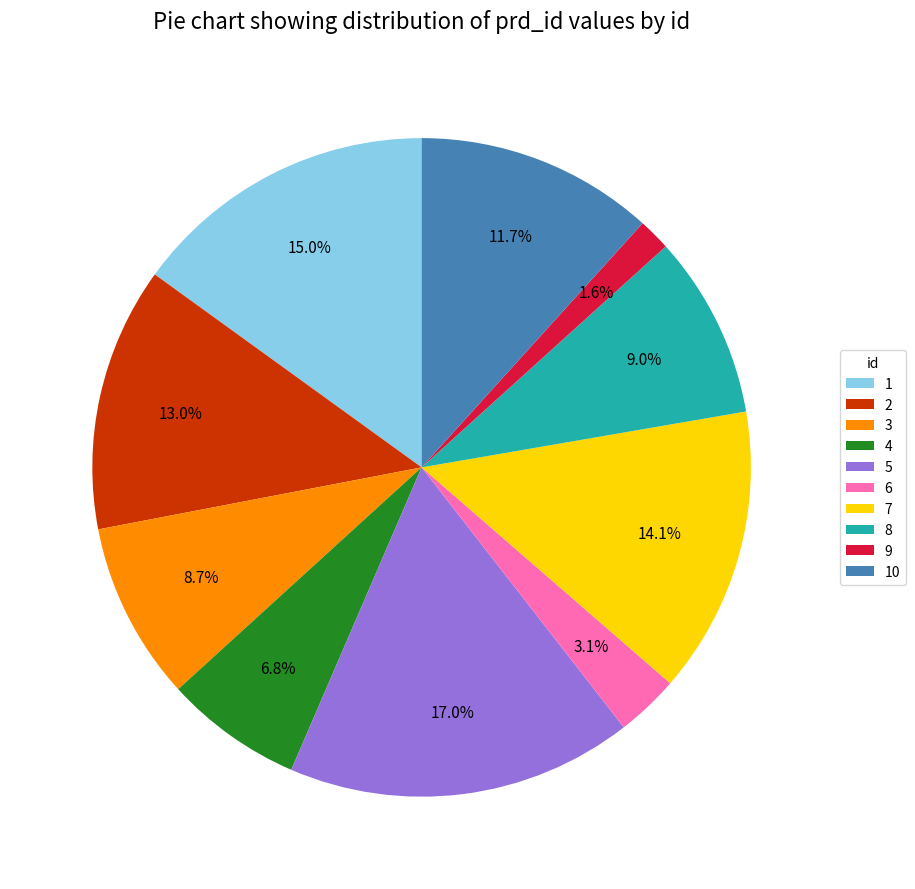

Is 8 the majority of the pie?

No